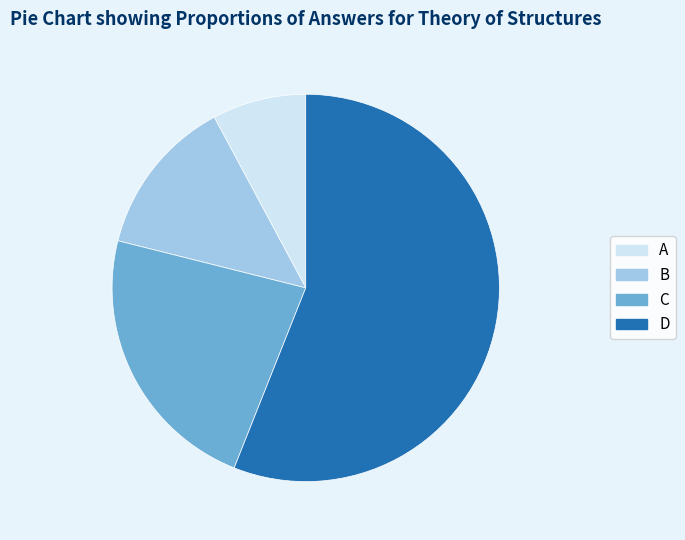

Is the sum of B and A greater than half?

No